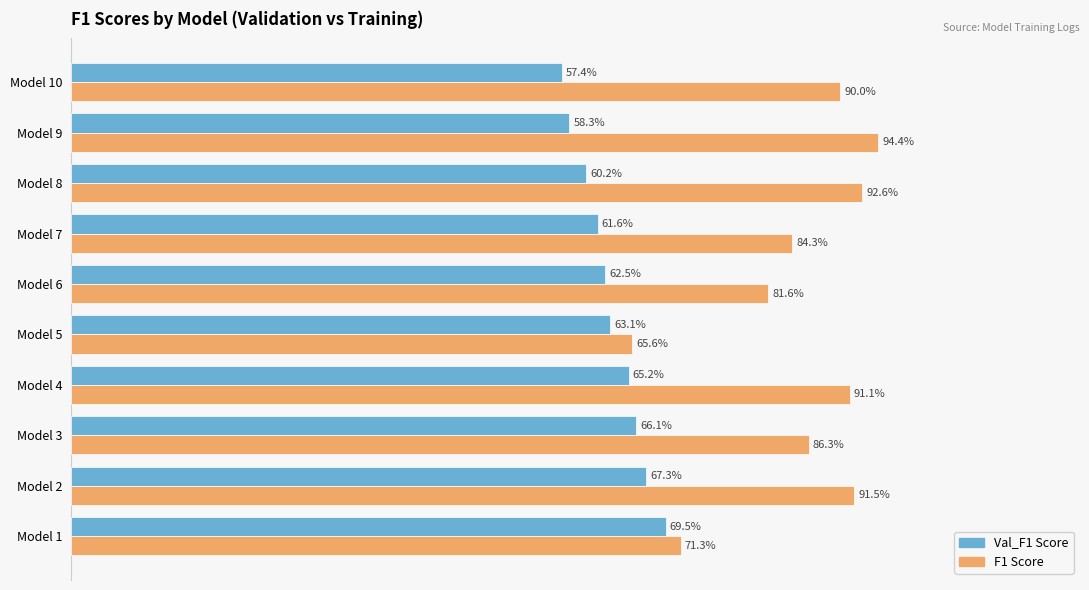

Which series has the largest total across all categories?

F1 Score